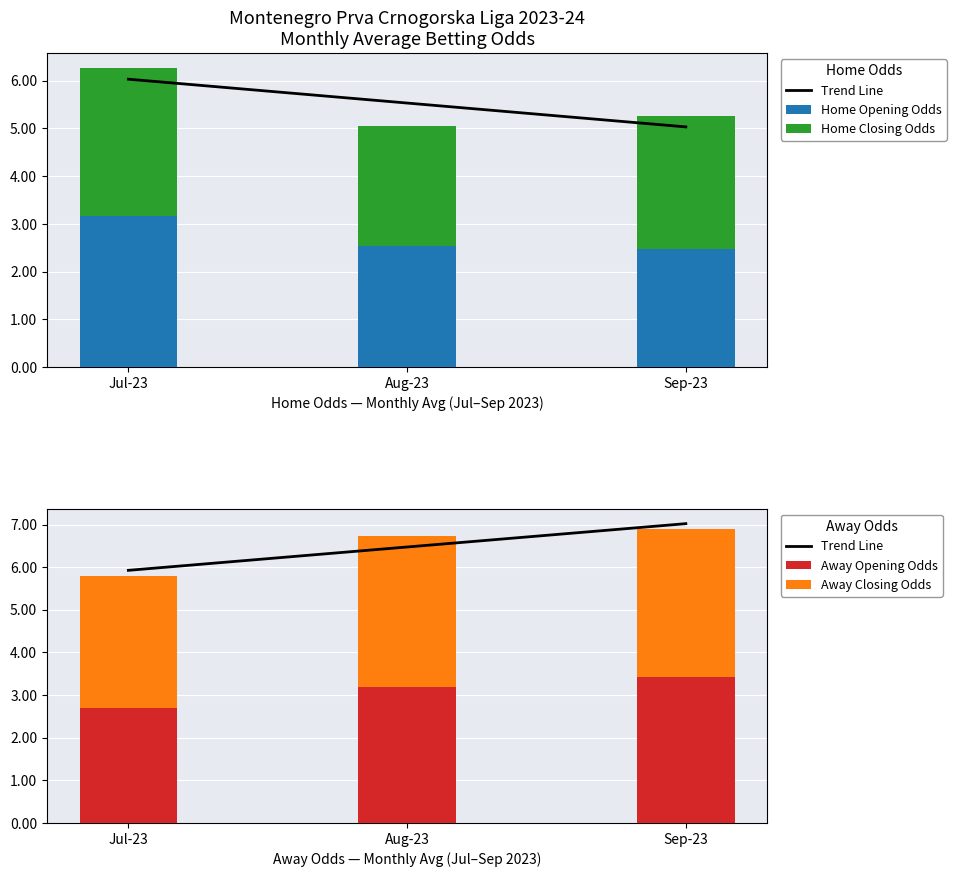

Where is Away Opening Odds nearest to the value 3?

Aug-23